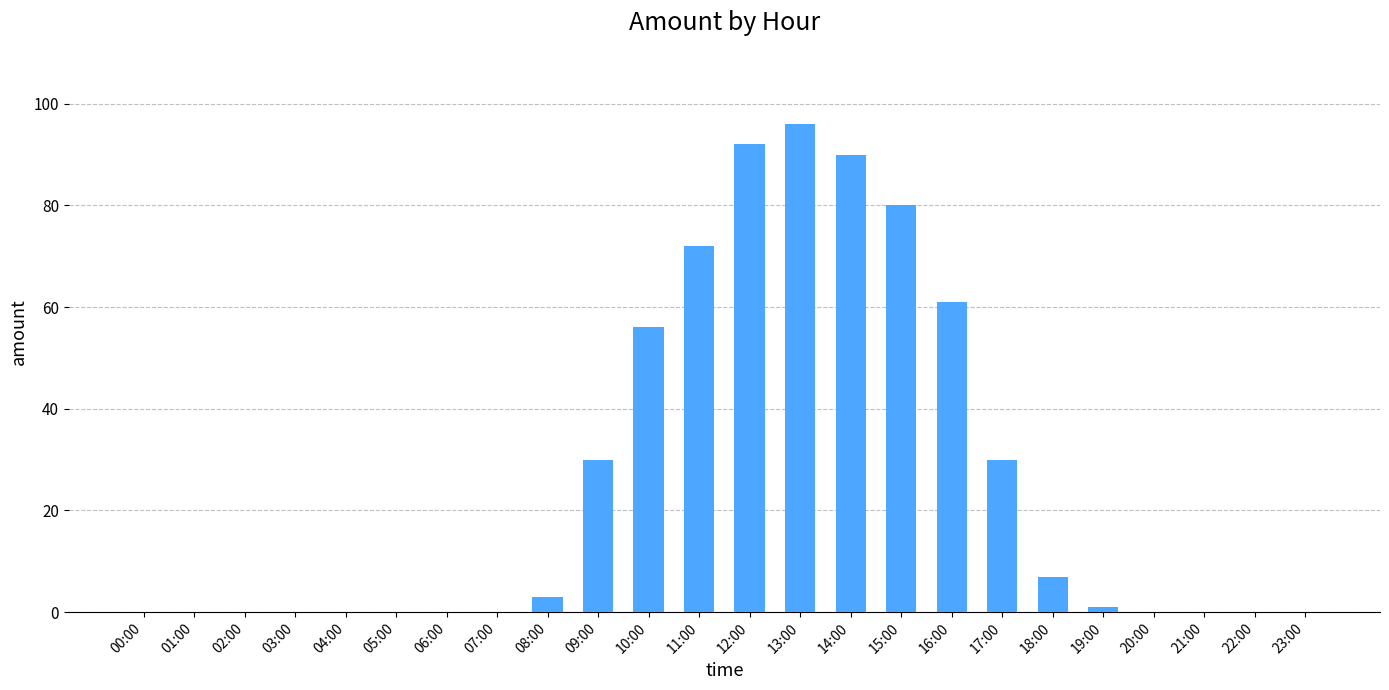

Is it true that the value at 09:00 is 30?

True